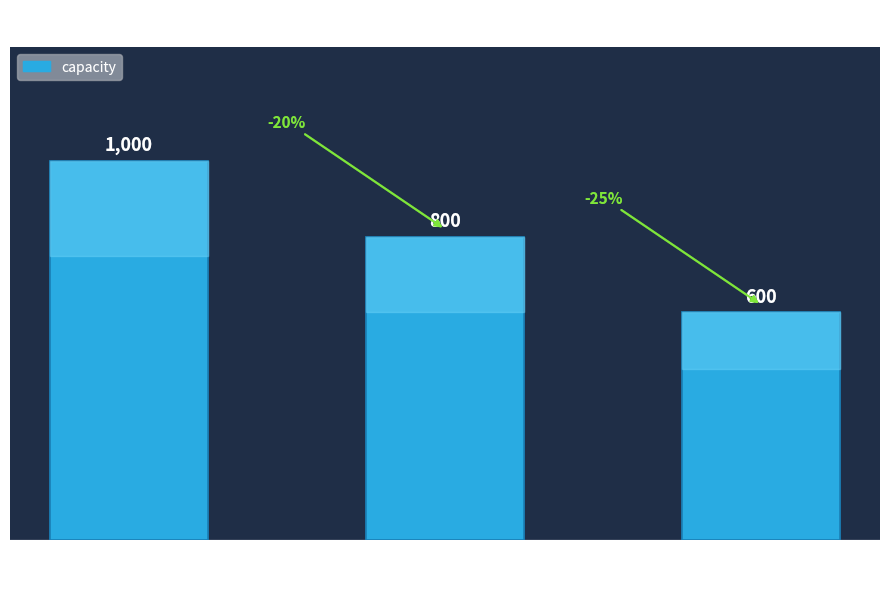

Between Melbourne
South and Sydney
Central, which is larger?

Sydney
Central